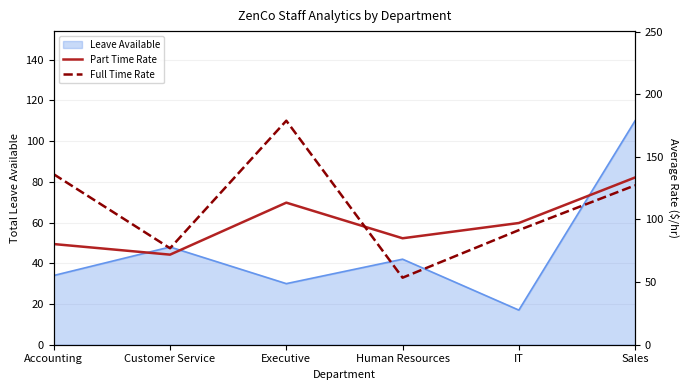

Is it true that Leave Available equals 71 at Human Resources?

False